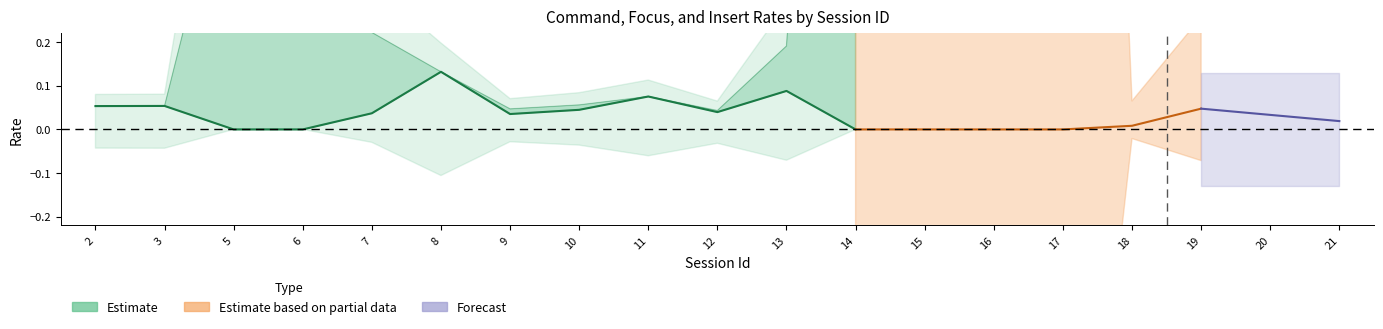

How many values in INSERT_RATE are above zero?

10